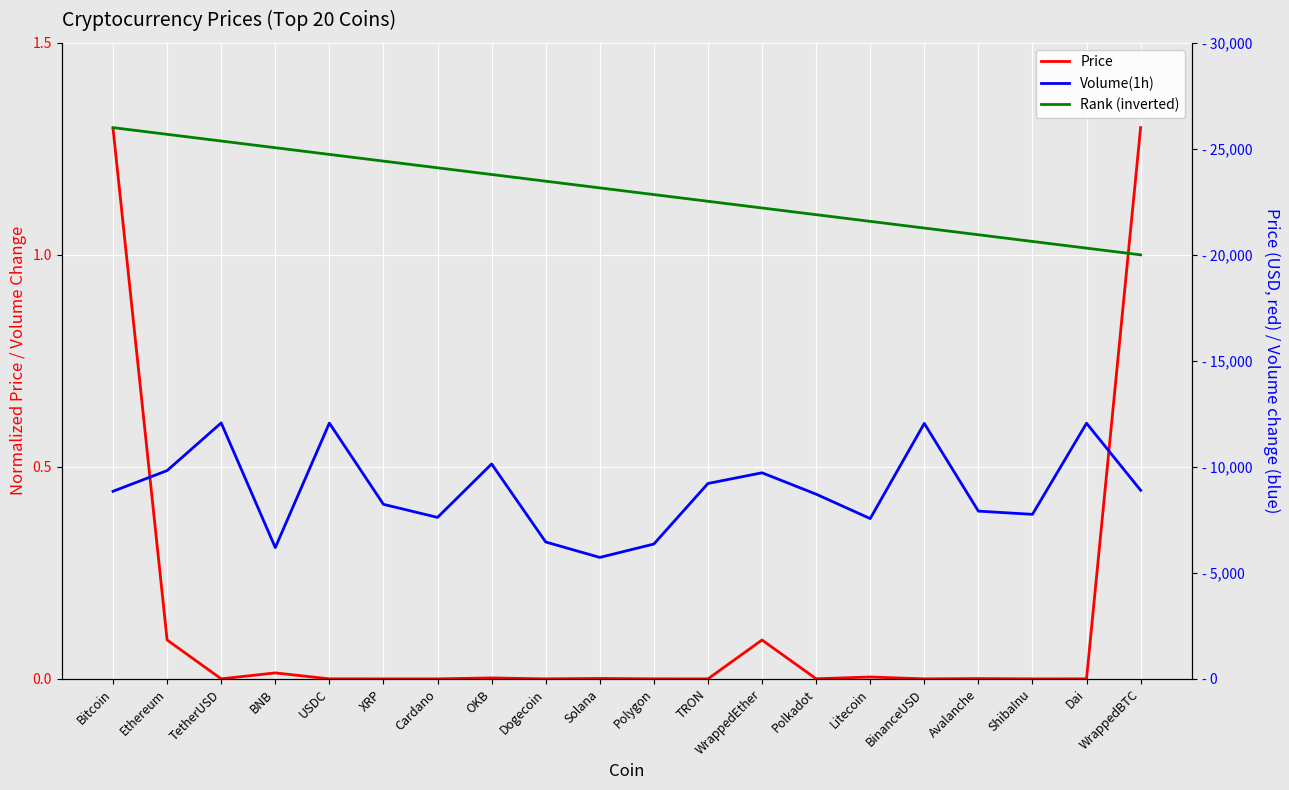

Which has a higher value, Dai or BinanceUSD?

Dai